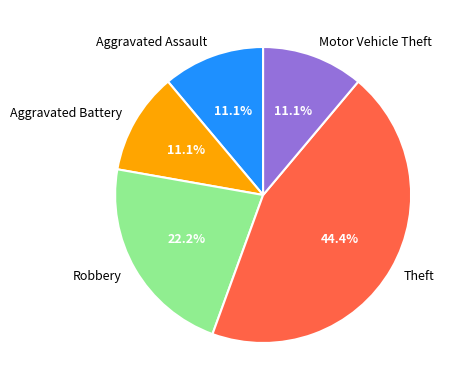

What is the largest slice in the pie chart?

Theft